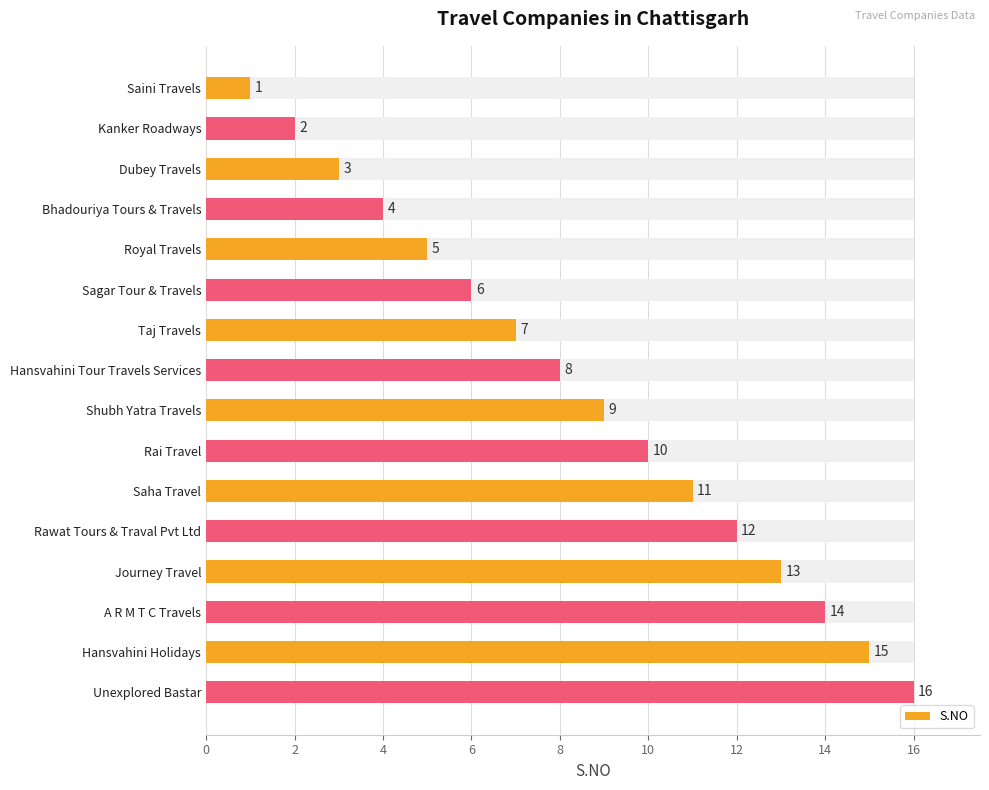

What is the minimum value shown in the chart?

1